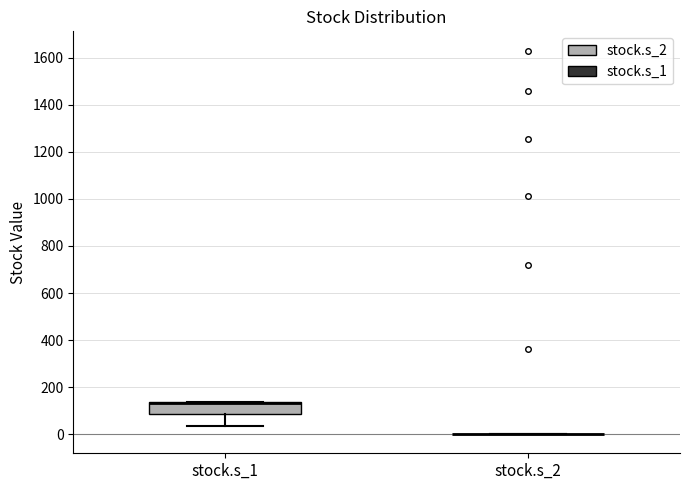

Which box is the tallest, from its lower edge to its upper edge?

stock.s_1